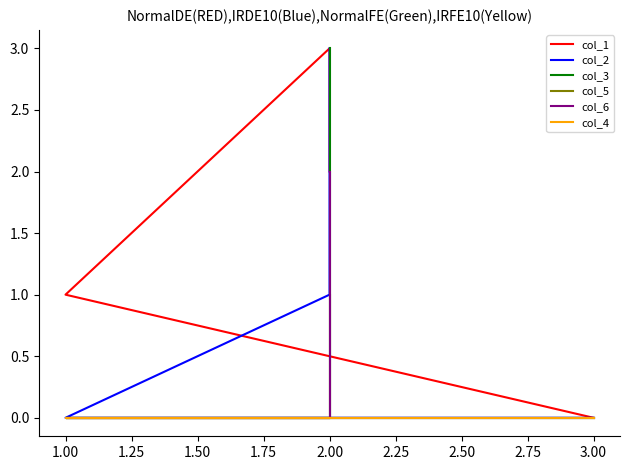

How many data points does each series have?

4